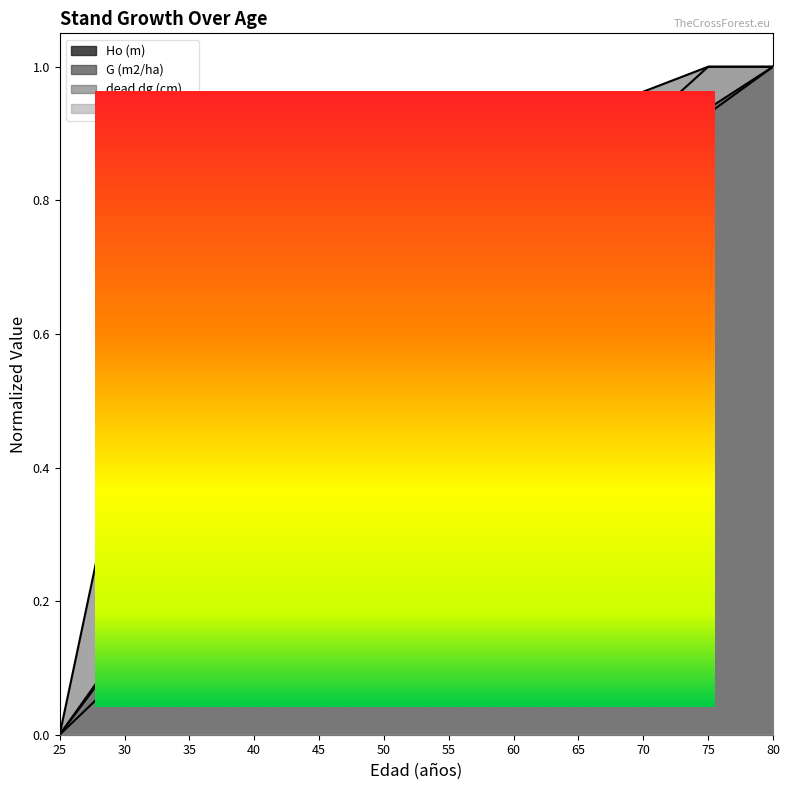

The value of dead dg (cm) at 35 is 0.9. True or false?

False